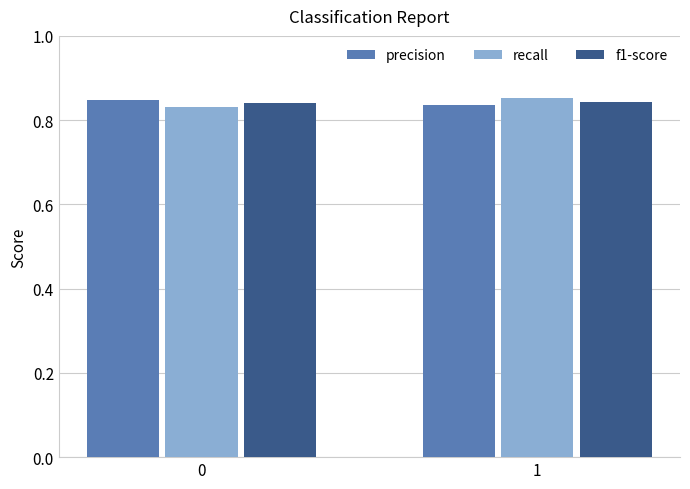

At which label is precision closest to 0?

1